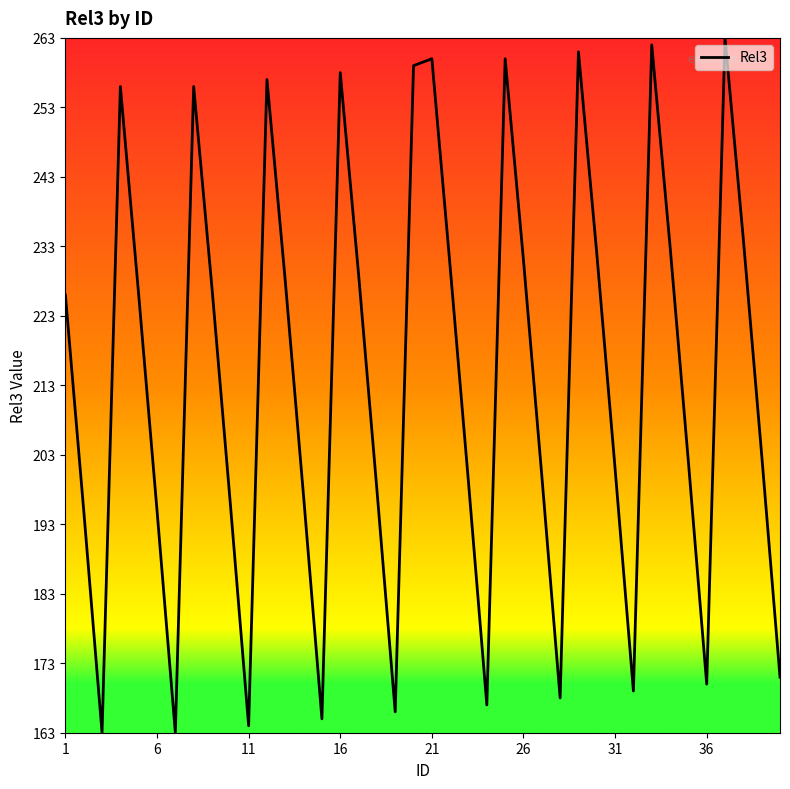

How many values are below 226?

20